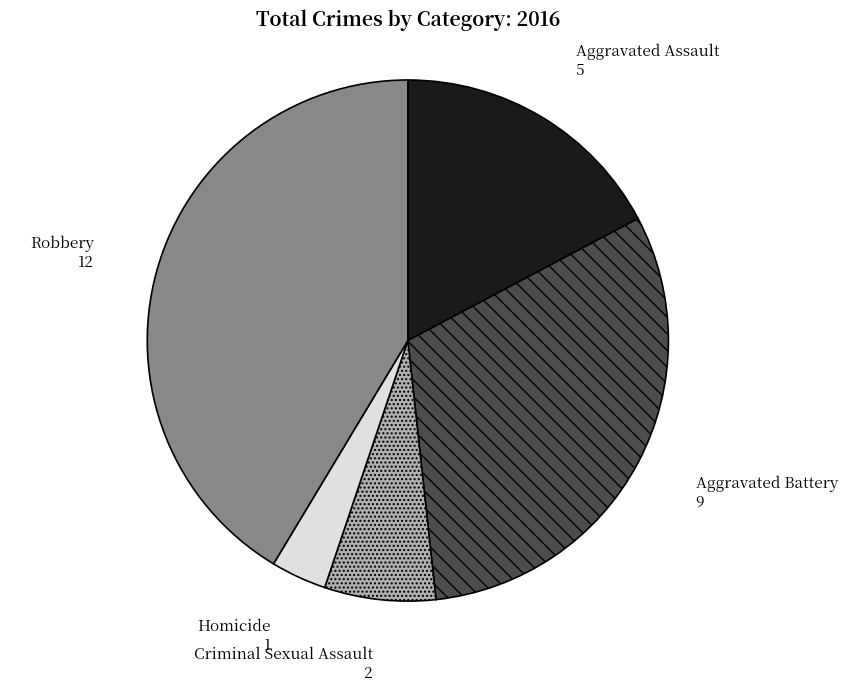

Rank the categories by value from lowest to highest.

Homicide, Criminal Sexual Assault, Aggravated Assault, Aggravated Battery, Robbery